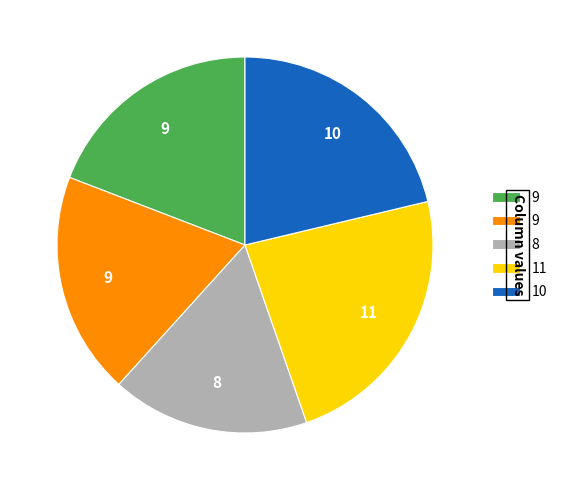

Is there any slice that represents more than half of the pie?

No